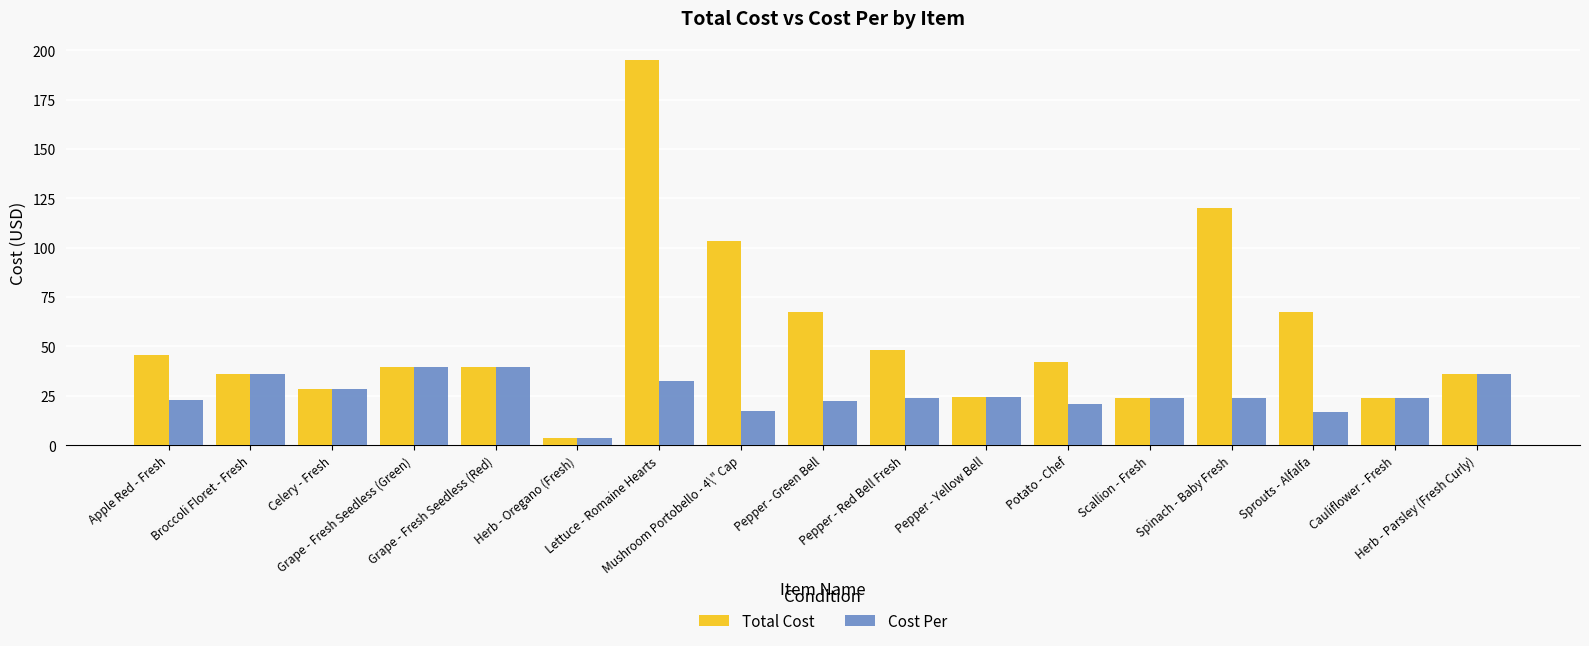

What is the value of the Cost Per bar at the 12th from the left?

21.0